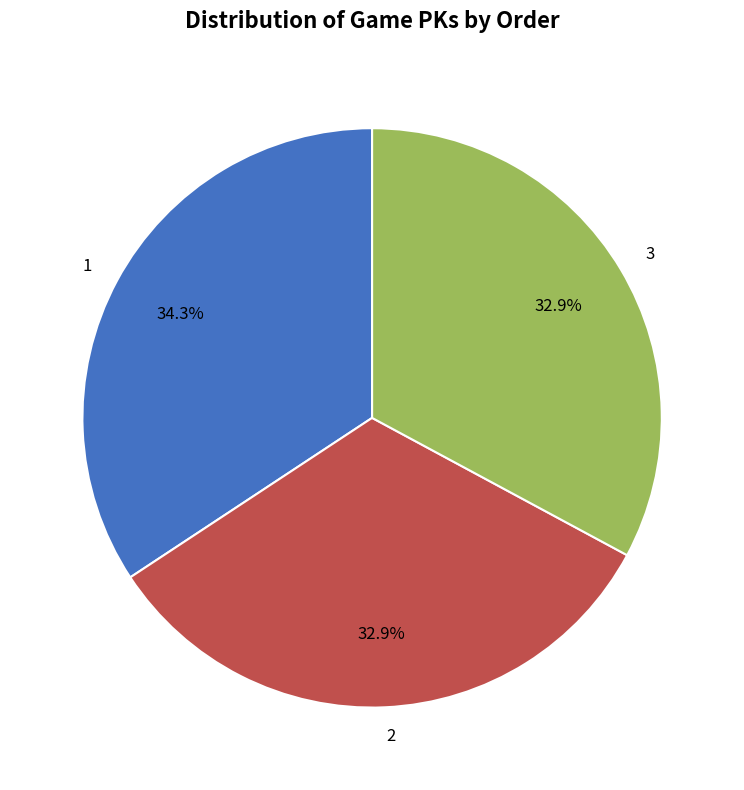

To the nearest percent, what is the average slice percentage?

33%